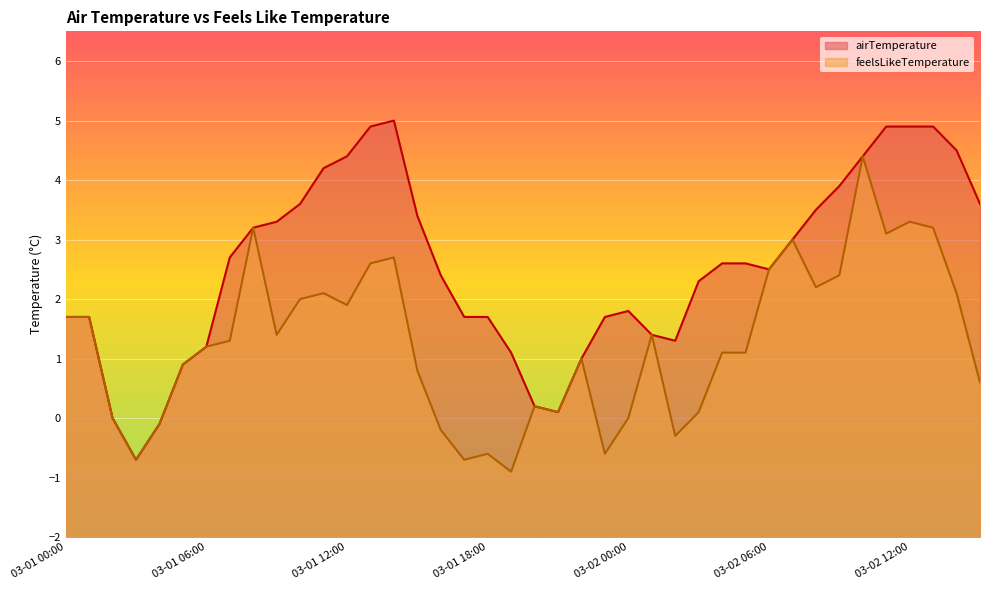

What is the total value across all series at 03-02 12:00?

8.2